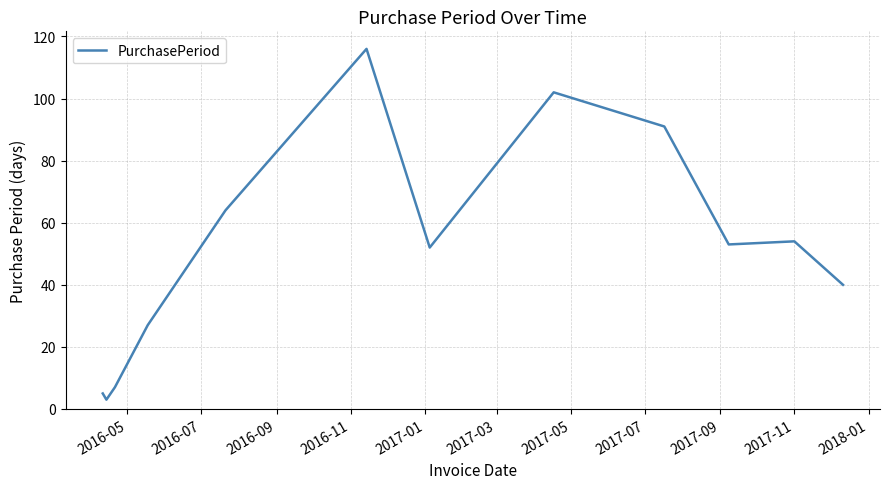

What is the smallest value displayed?

3